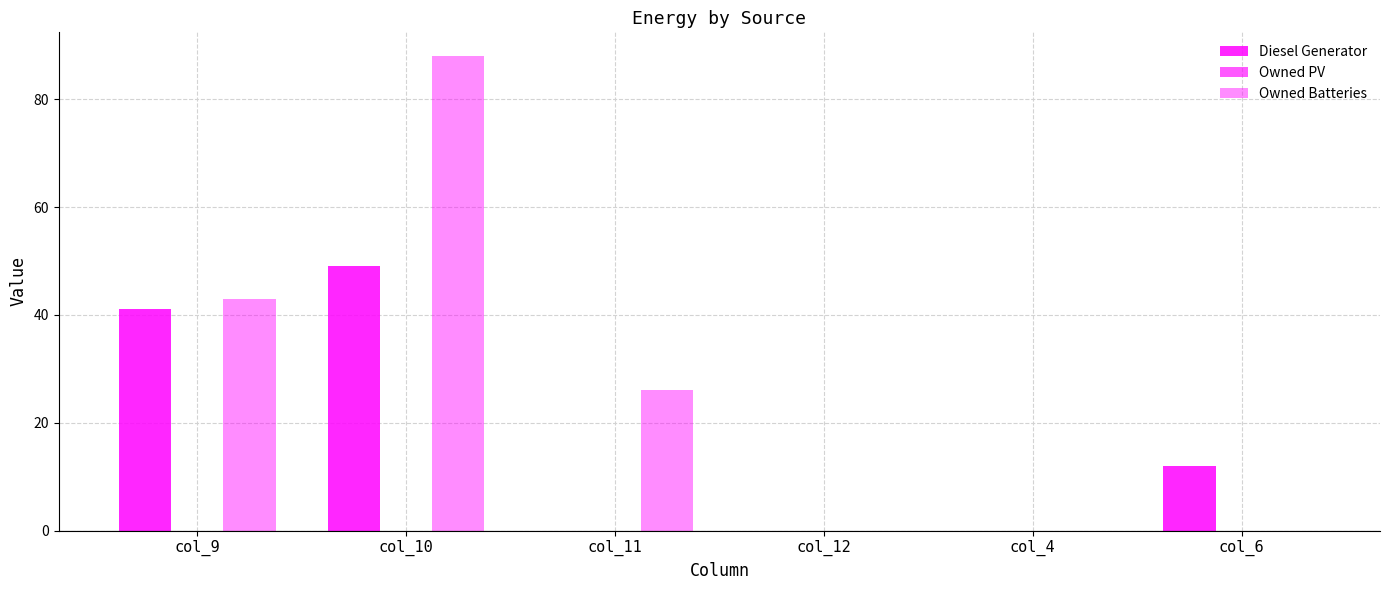

Rank the categories by Diesel Generator value from highest to lowest.

col_10, col_9, col_6, col_11, col_12, col_4